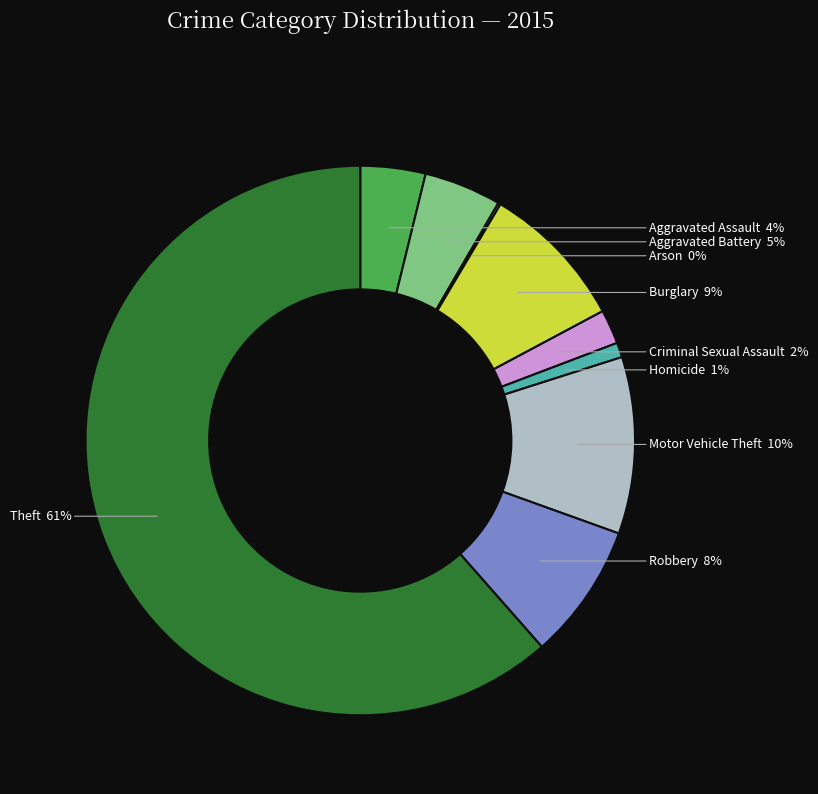

To the nearest percent, what is the average slice percentage?

11%